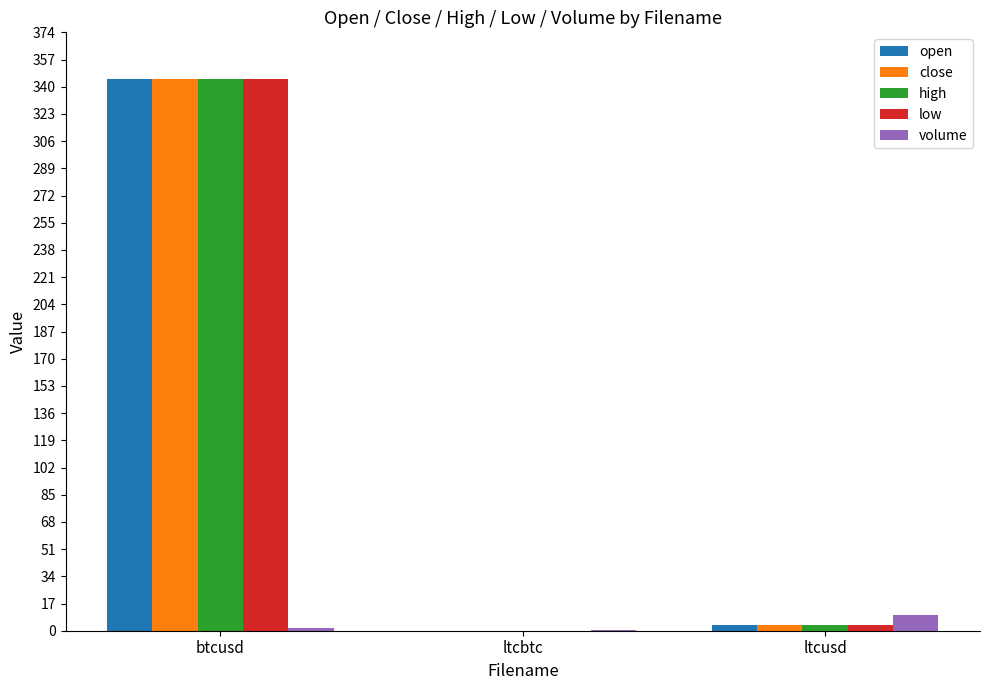

What is the sum of all volume values?

12.0